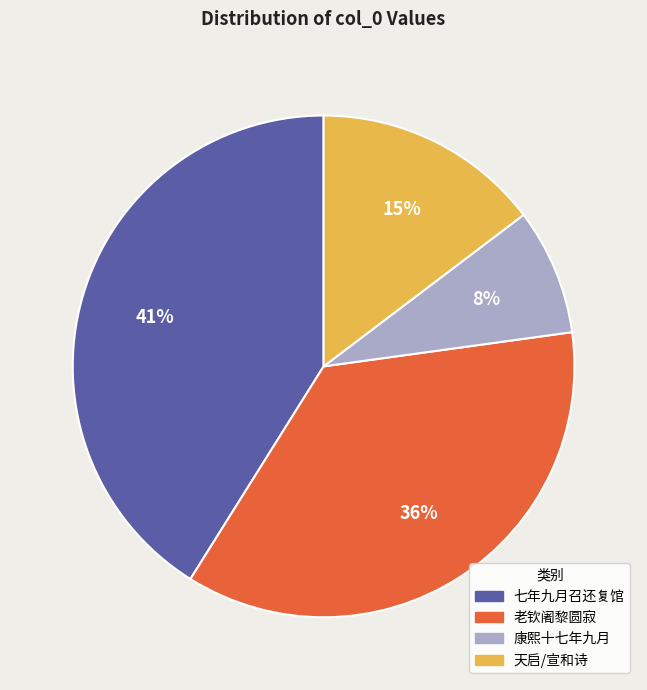

Does any single category account for the majority?

No